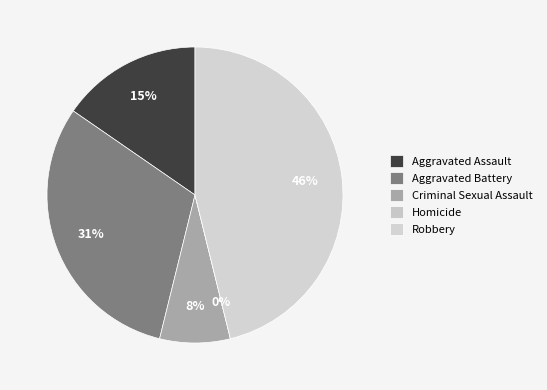

The Aggravated Assault slice represents 9% of the pie. True or false?

False